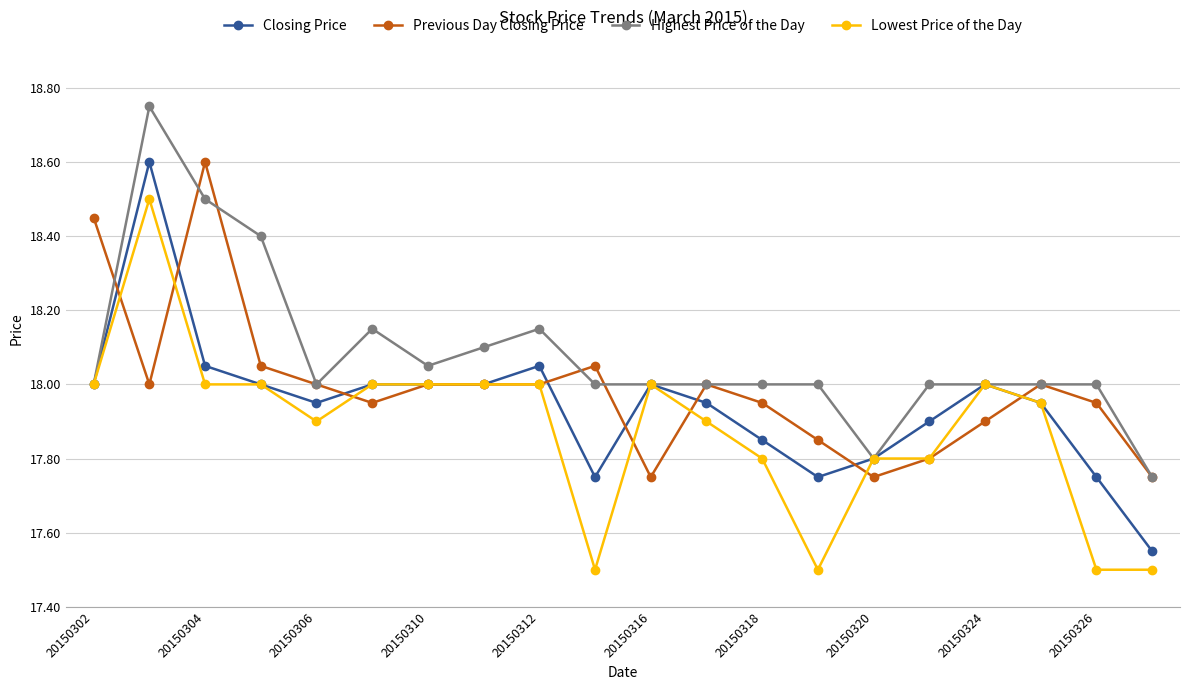

At how many categories does at least one series exceed 17?

20